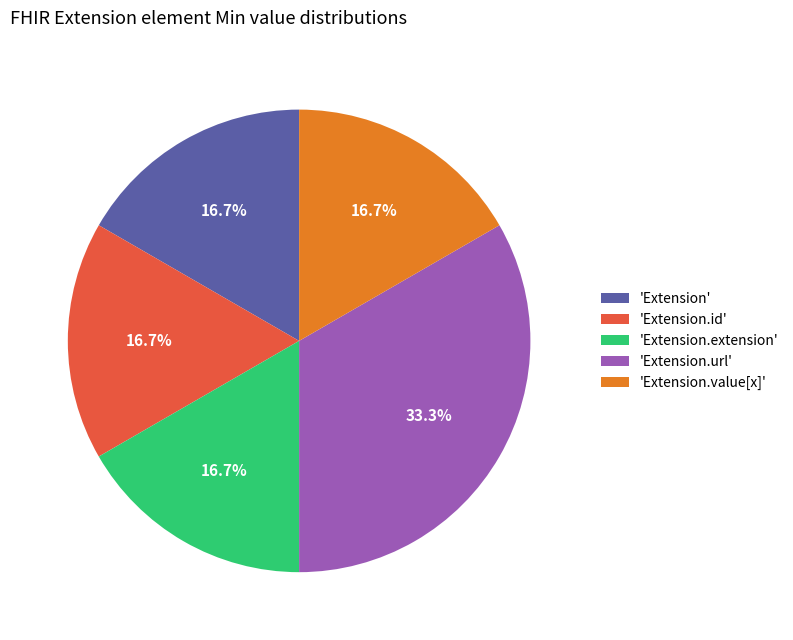

To the nearest percent, what is the average slice percentage?

20%